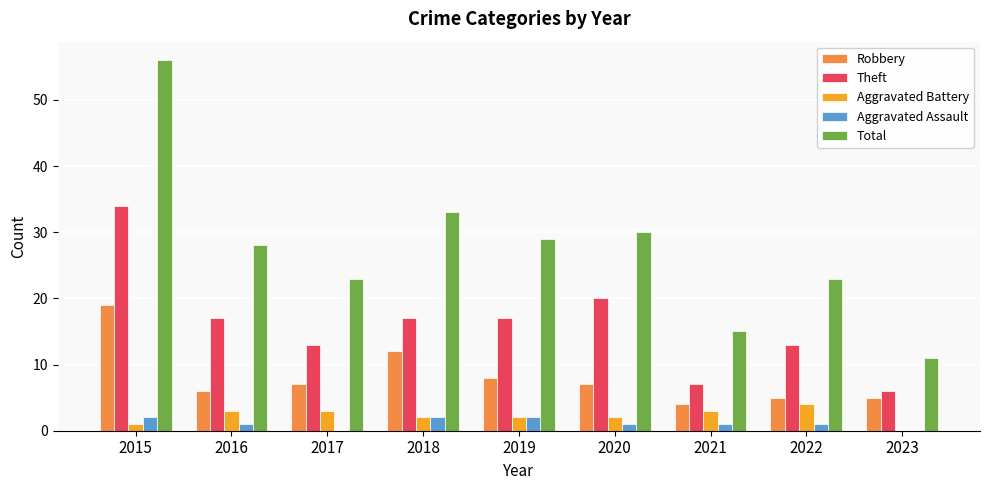

Where does the Robbery series first go above 7?

2015